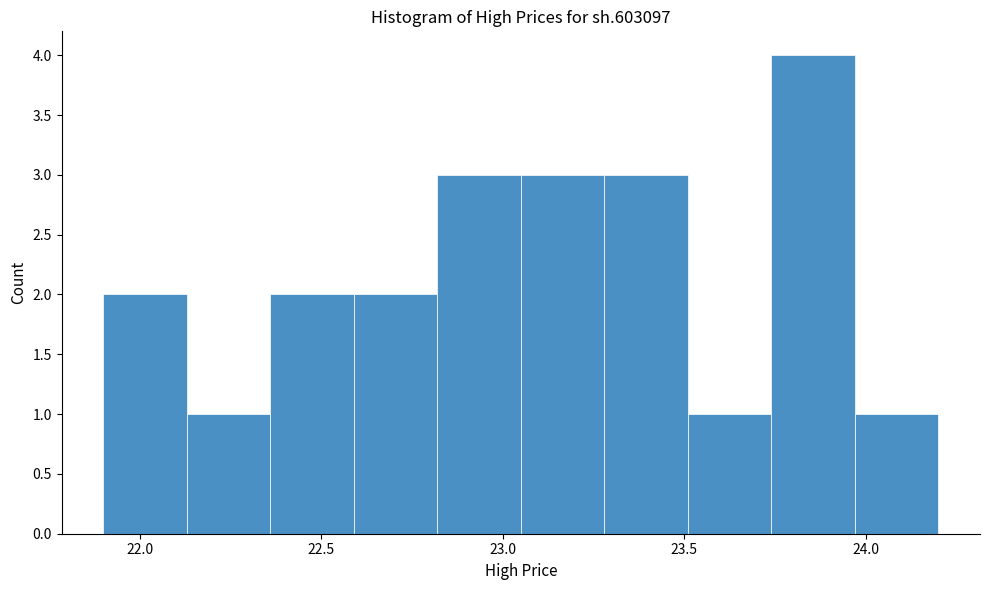

Reading left to right, list every bar in this chart as the range it spans on the x-axis followed by its height. Neither the bar edges nor the heights are printed on the chart, so give them approximately, as read against the axes.

21.90 to 22.13: 2
22.13 to 22.36: 1
22.36 to 22.59: 2
22.59 to 22.82: 2
22.82 to 23.05: 3
23.05 to 23.28: 3
23.28 to 23.51: 3
23.51 to 23.74: 1
23.74 to 23.97: 4
23.97 to 24.20: 1